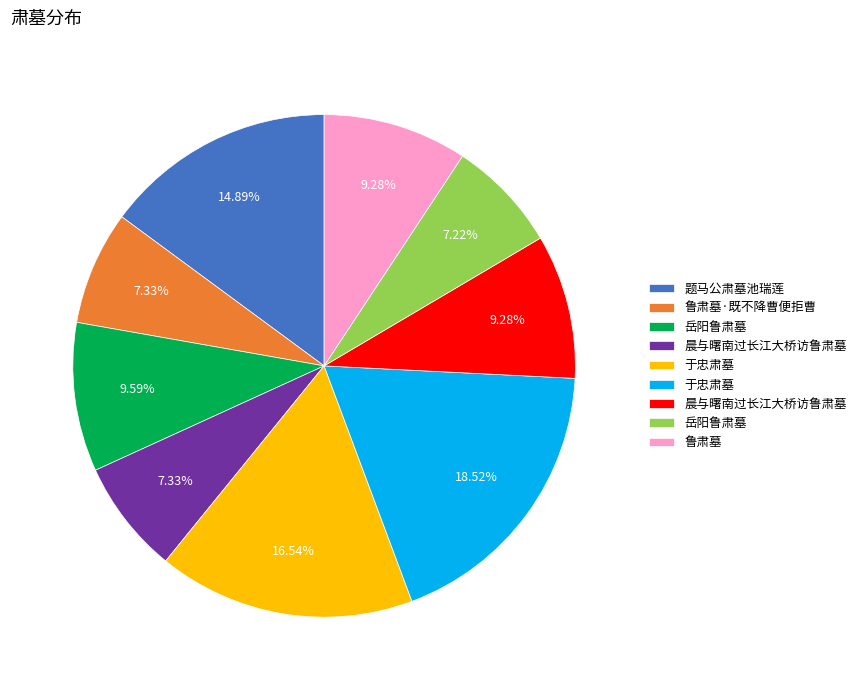

To the nearest percent, what is the difference between the largest and smallest slice percentages?

11%